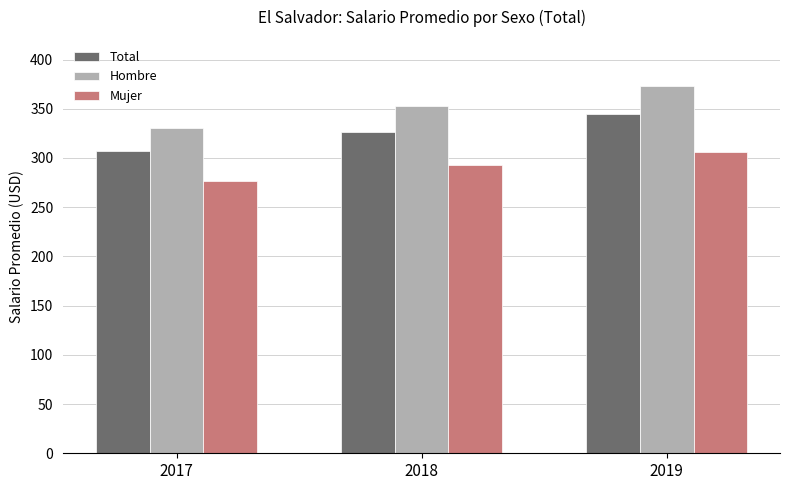

Is the value of Total at 2017 greater than the value of Mujer at 2018?

Yes